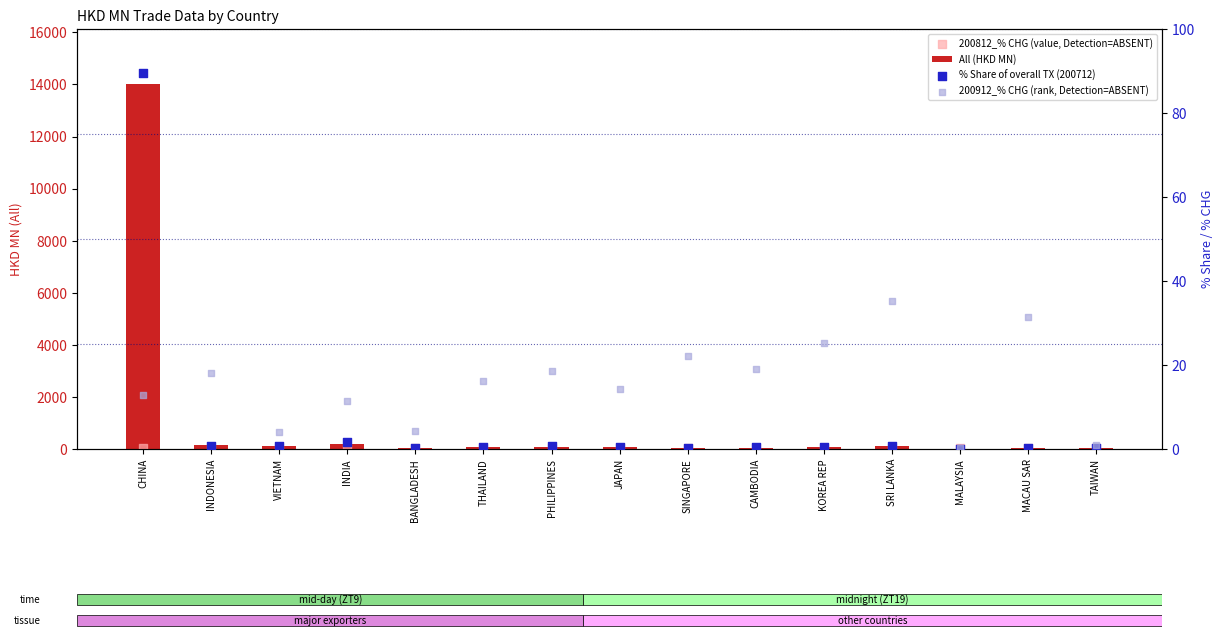

Which series has the largest total across all categories?

All (HKD MN)